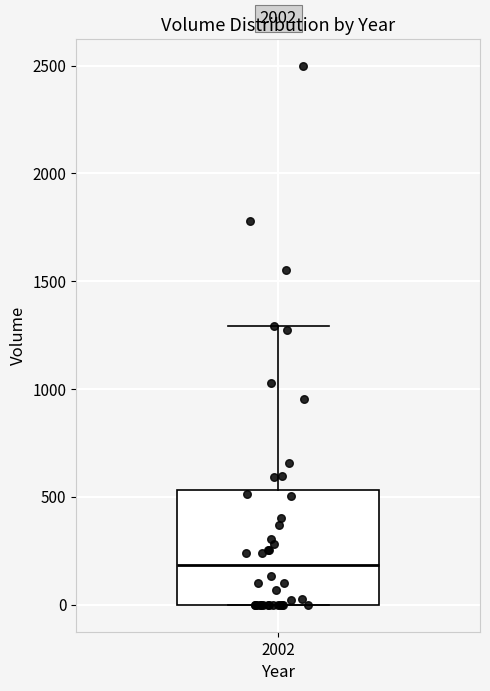

Transcribe this box plot: give where the median line is, the range the box spans, and where the two whiskers end, as read against the y-axis. The values are not printed on the chart, so give them approximately, as read against the axis.

median 200, box 0 to 550, whiskers 0 to 1300